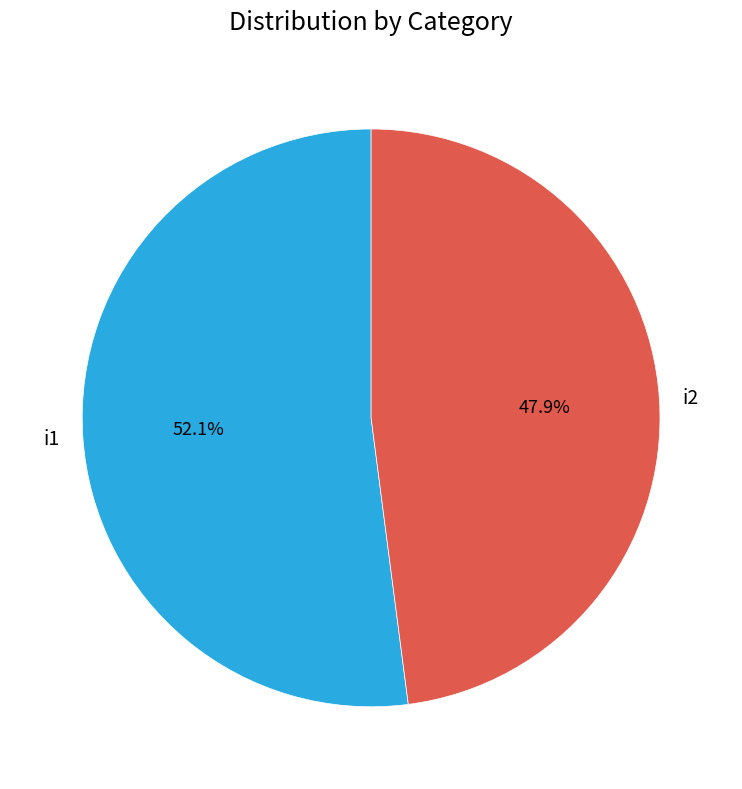

What is the ratio of the value at i1 to the value at i2?

1.1